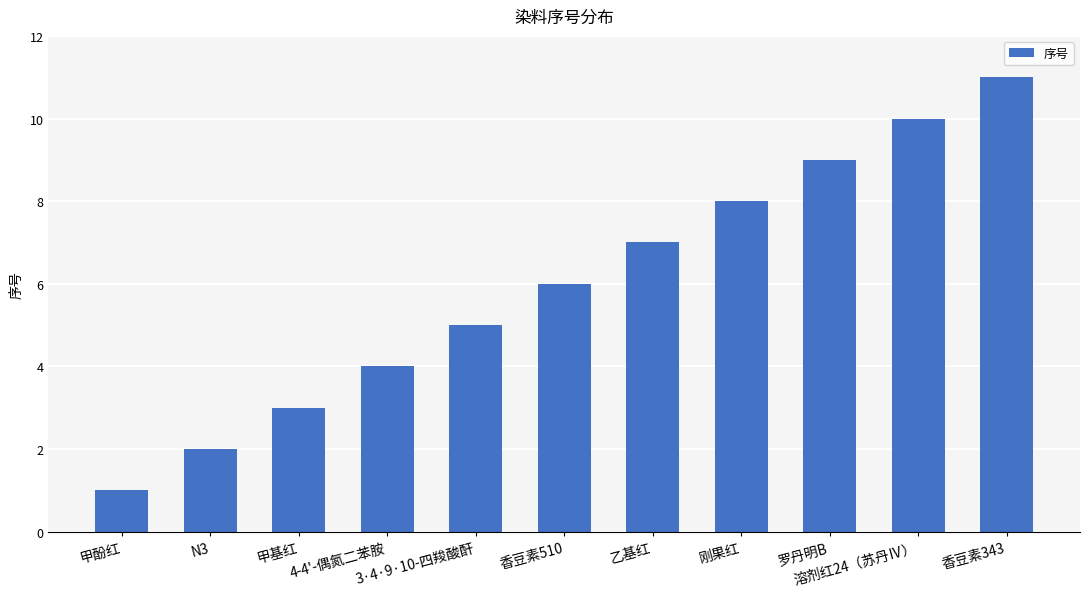

The value at 罗丹明B is 9. True or false?

True